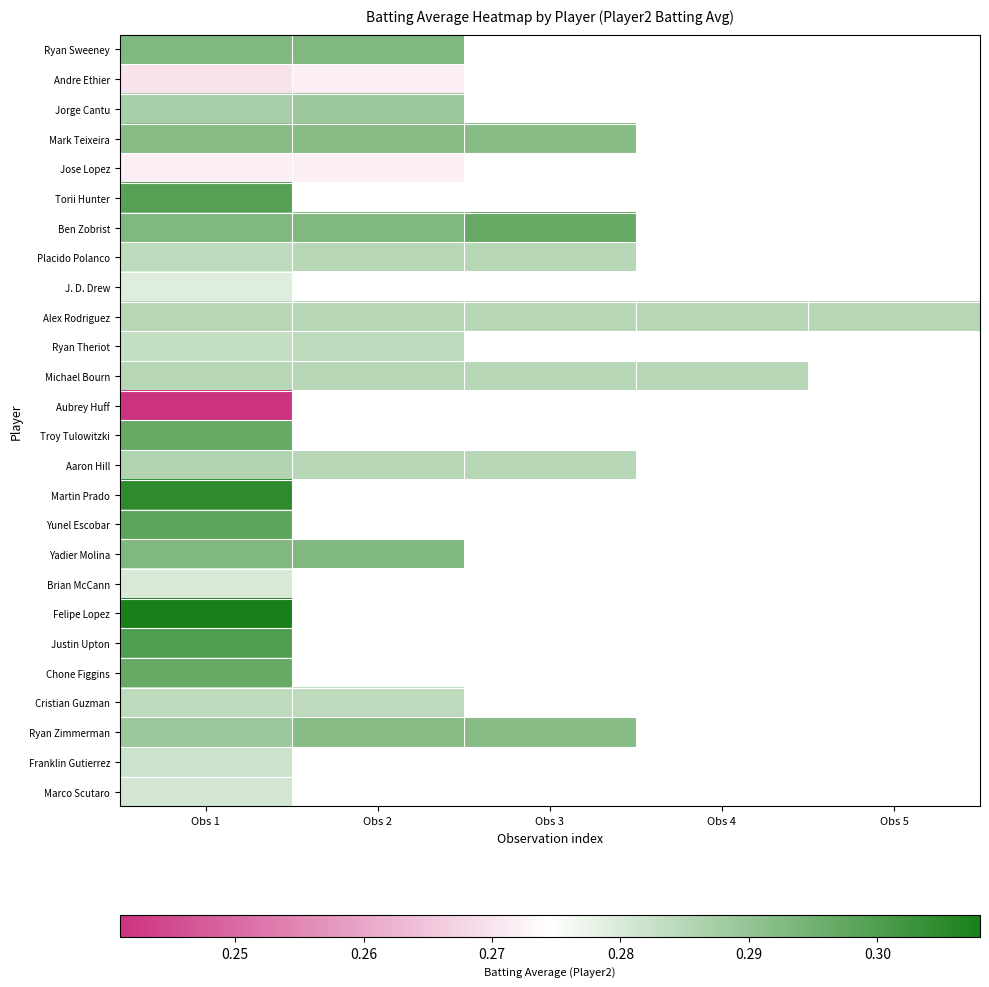

Which series has the largest total across all categories?

Alex Rodriguez